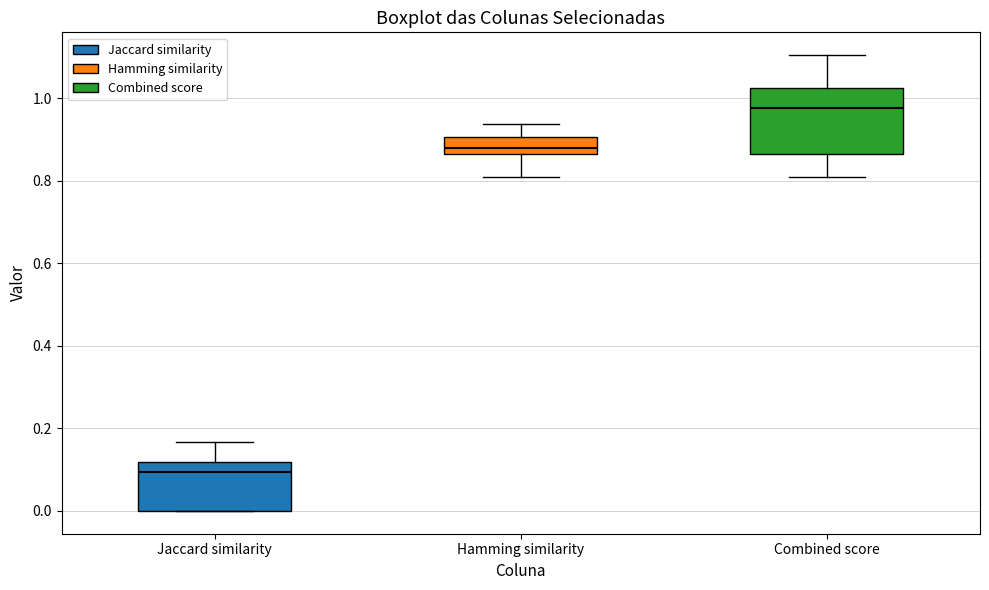

Reading left to right, transcribe this box plot: for each box, give where its median line is, the range the box spans, and where its two whiskers end, as read against the y-axis. The values are not printed on the chart, so give them approximately, as read against the axis.

Jaccard similarity: median 0.10, box 0.00 to 0.12, whiskers 0.00 to 0.16
Hamming similarity: median 0.88, box 0.86 to 0.90, whiskers 0.82 to 0.94
Combined score: median 0.98, box 0.86 to 1.02, whiskers 0.82 to 1.10